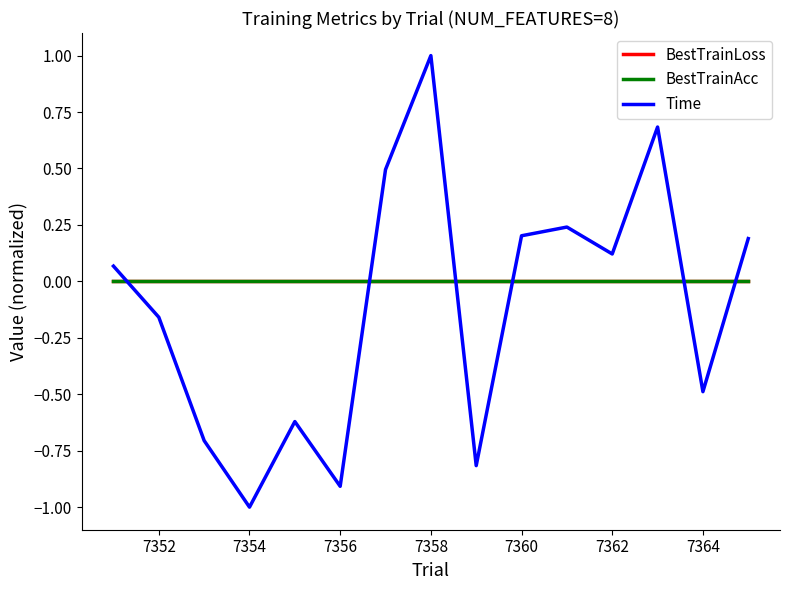

Reading left to right, what are all the values shown in this chart?

BestTrainLoss: -0.0	-0.0	-0.0	-0.0	-0.0	-0.0	-0.0	-0.0	-0.0	-0.0	-0.0	-0.0	-0.0	-0.0	-0.0
BestTrainAcc: -0.0	-0.0	-0.0	-0.0	-0.0	-0.0	-0.0	-0.0	-0.0	-0.0	-0.0	-0.0	-0.0	-0.0	-0.0
Time: 0.1	-0.2	-0.7	-1.0	-0.6	-0.9	0.5	1.0	-0.8	0.2	0.2	0.1	0.7	-0.5	0.2